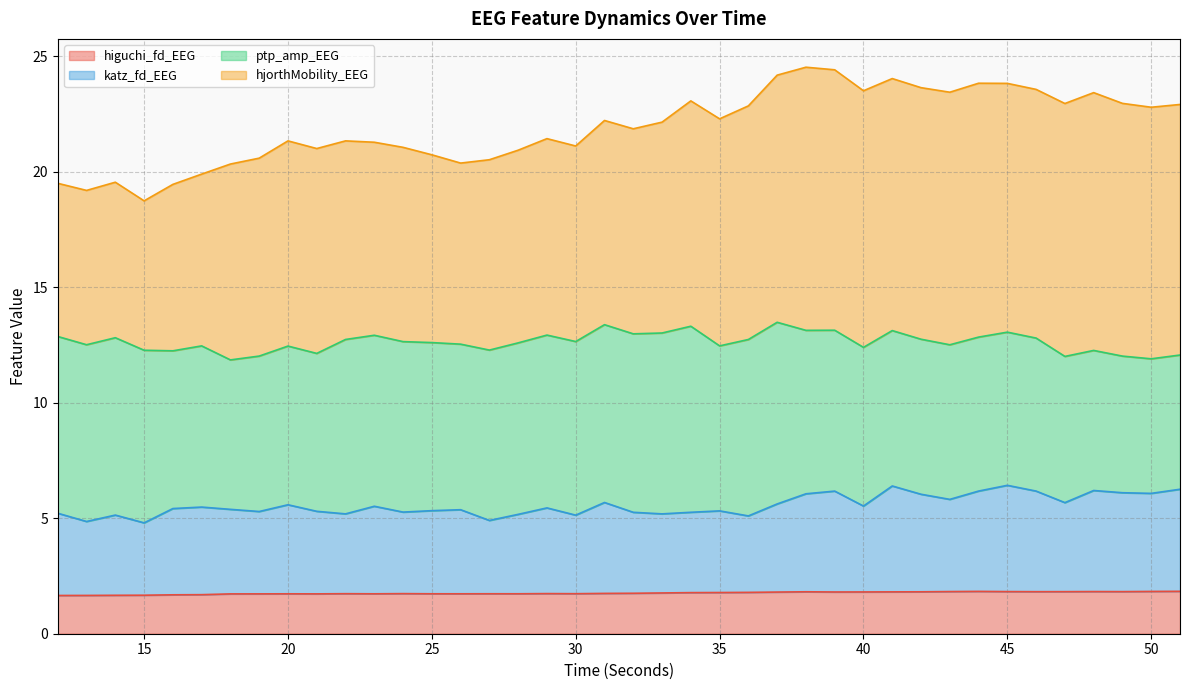

What is the maximum value for higuchi_fd_EEG?

1.8